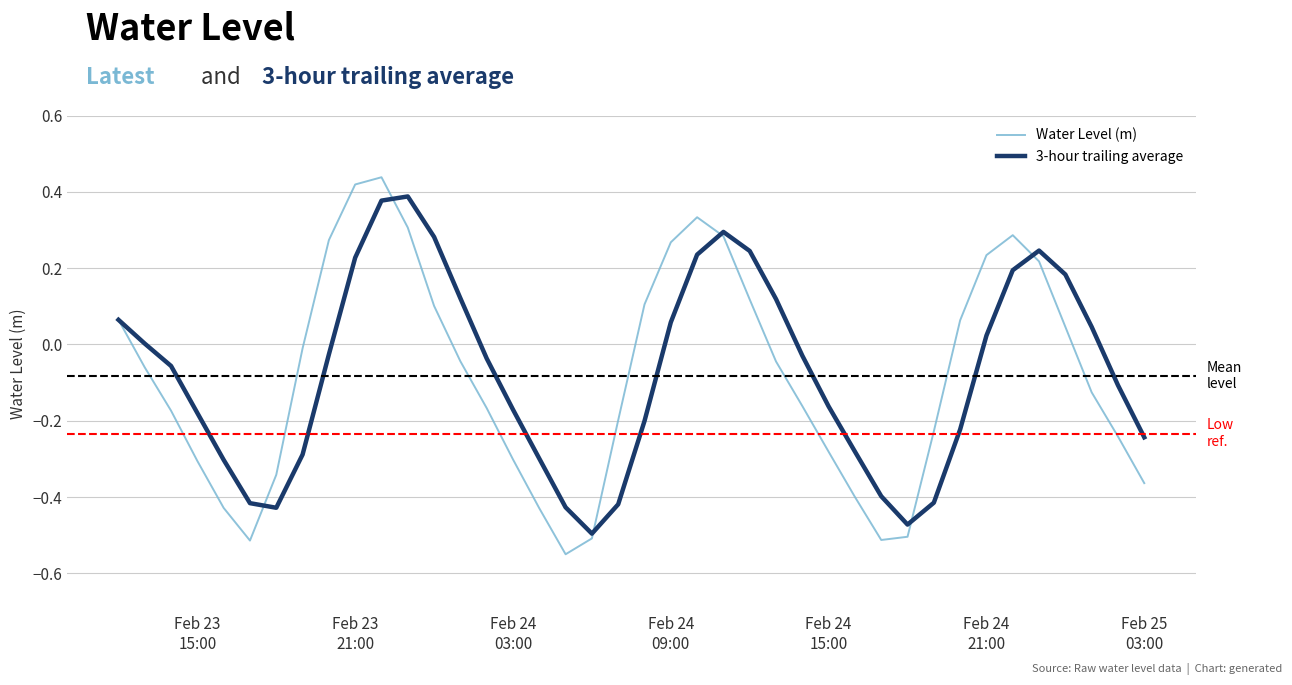

Which series has the largest range (max minus min)?

Water Level (m)